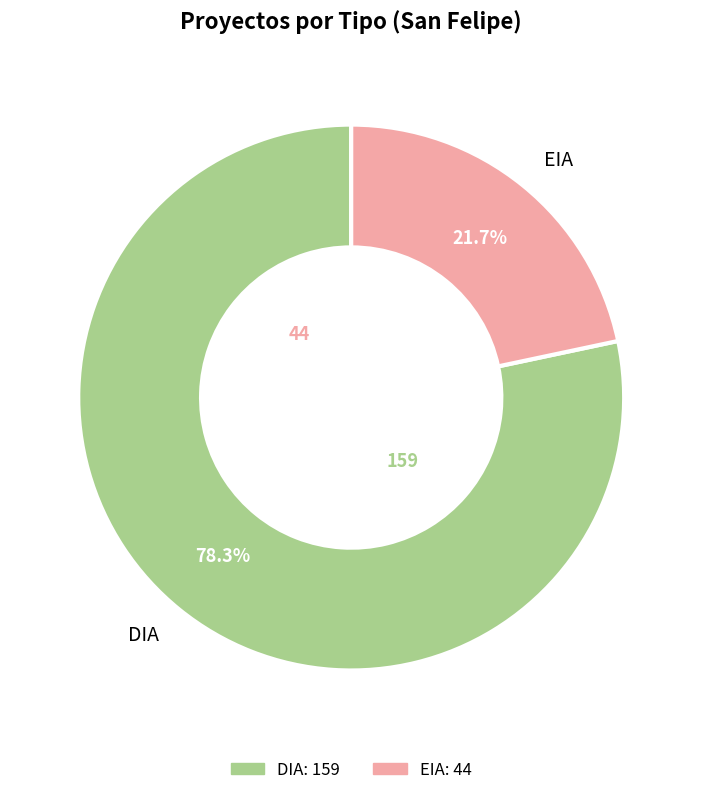

Which has a higher value, DIA or EIA?

DIA